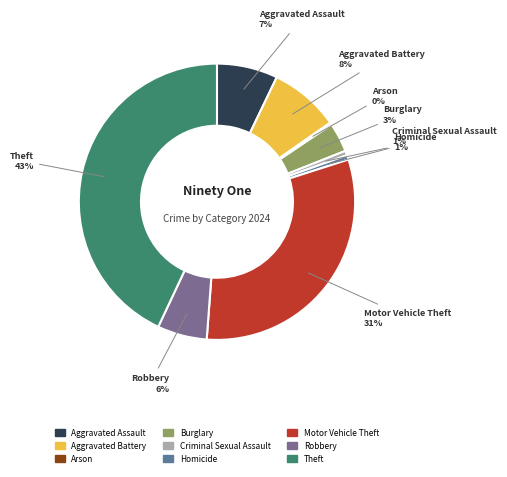

To the nearest percent, what portion does Homicide represent?

1%